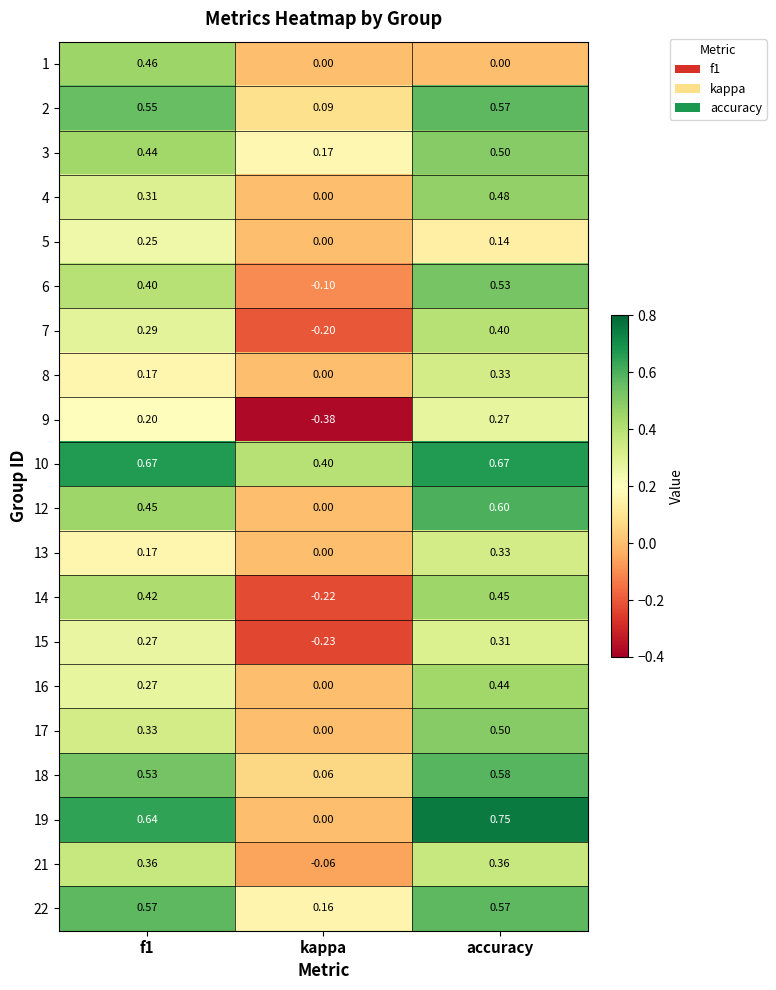

Which series has the largest total across all categories?

10